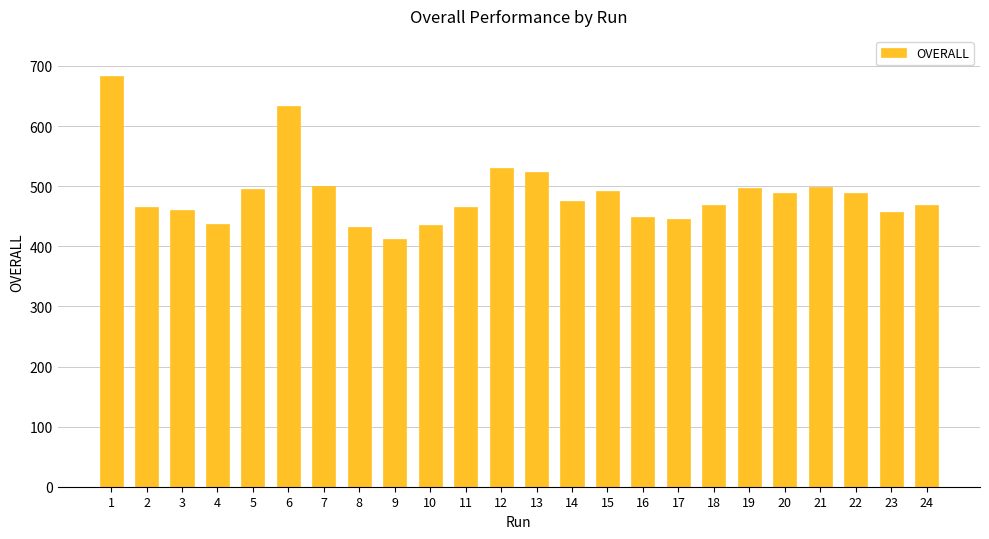

Count the number of data series in this chart.

1